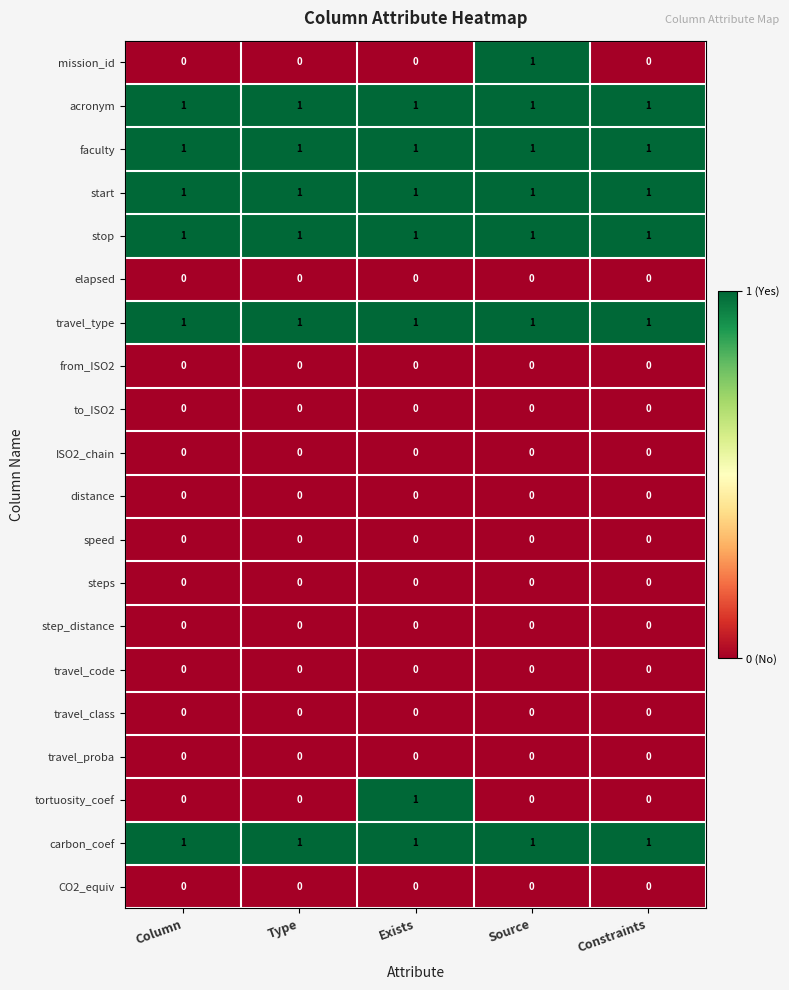

At how many categories does at least one series exceed 0?

5